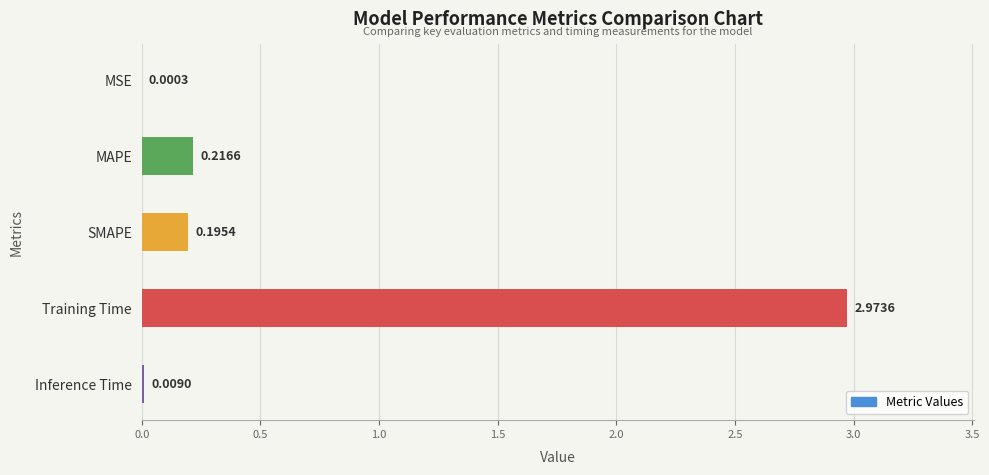

What is the sum of all values?

3.4